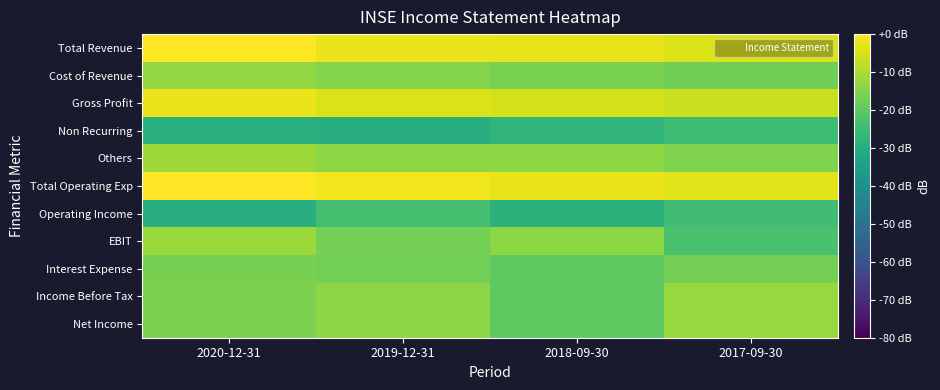

Which label corresponds to the largest value in the chart?

2020-12-31